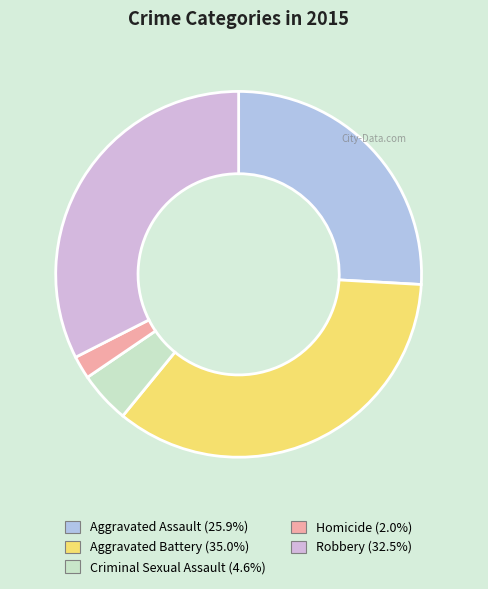

Which has a higher value, Criminal Sexual Assault or Aggravated Battery?

Aggravated Battery